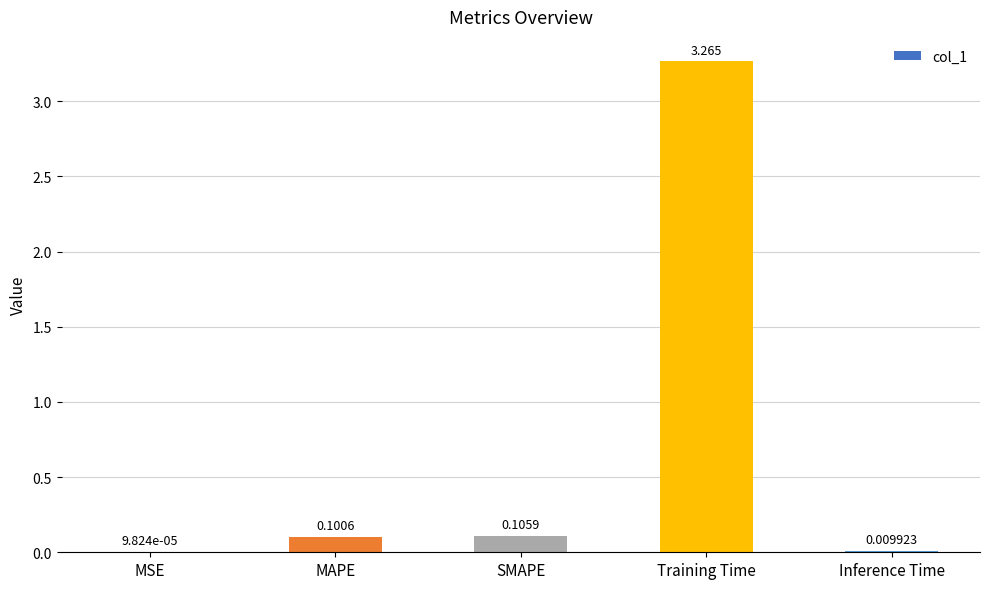

Where is the data nearest to the value 1?

SMAPE